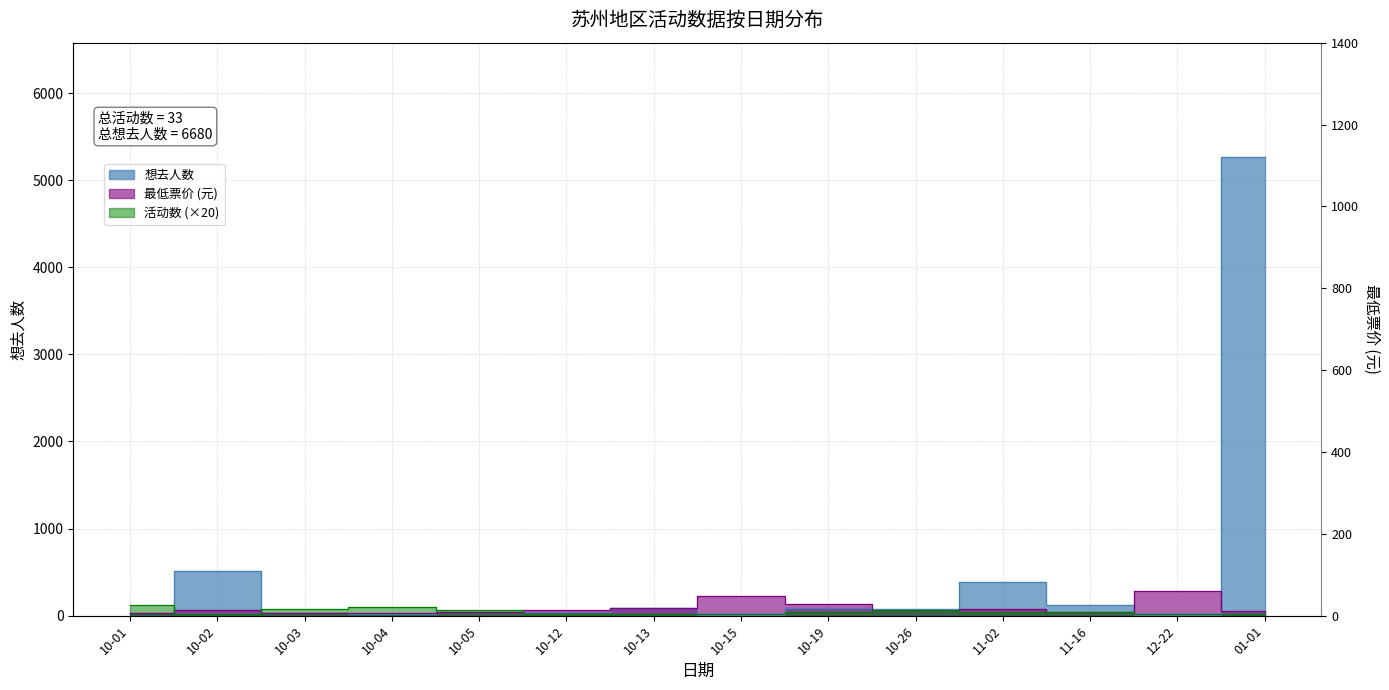

How many data points in 累计活动数 are less than 40?

6